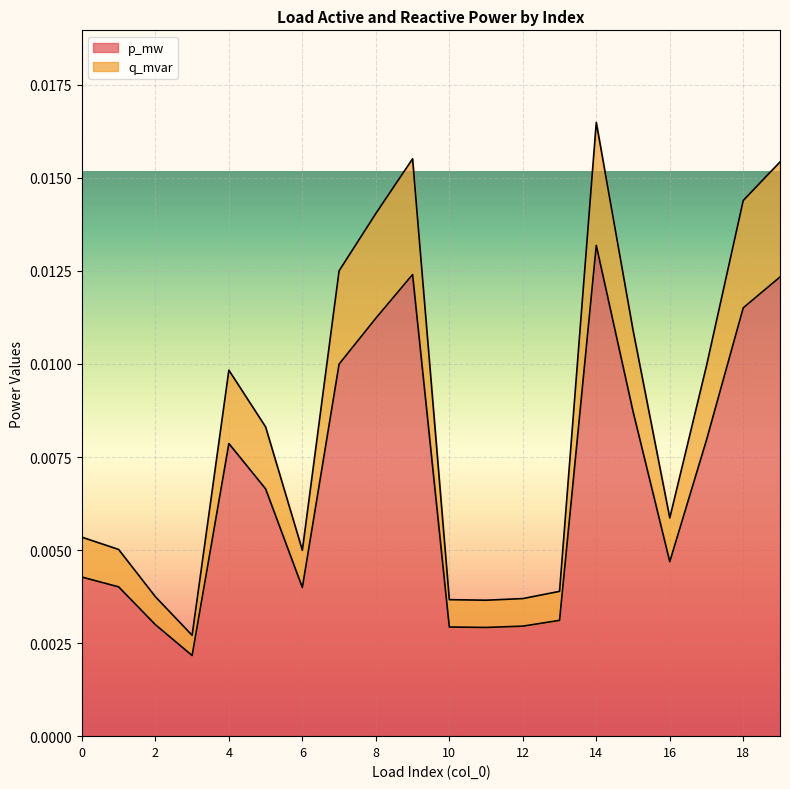

What are all the series names shown in the legend?

p_mw, q_mvar